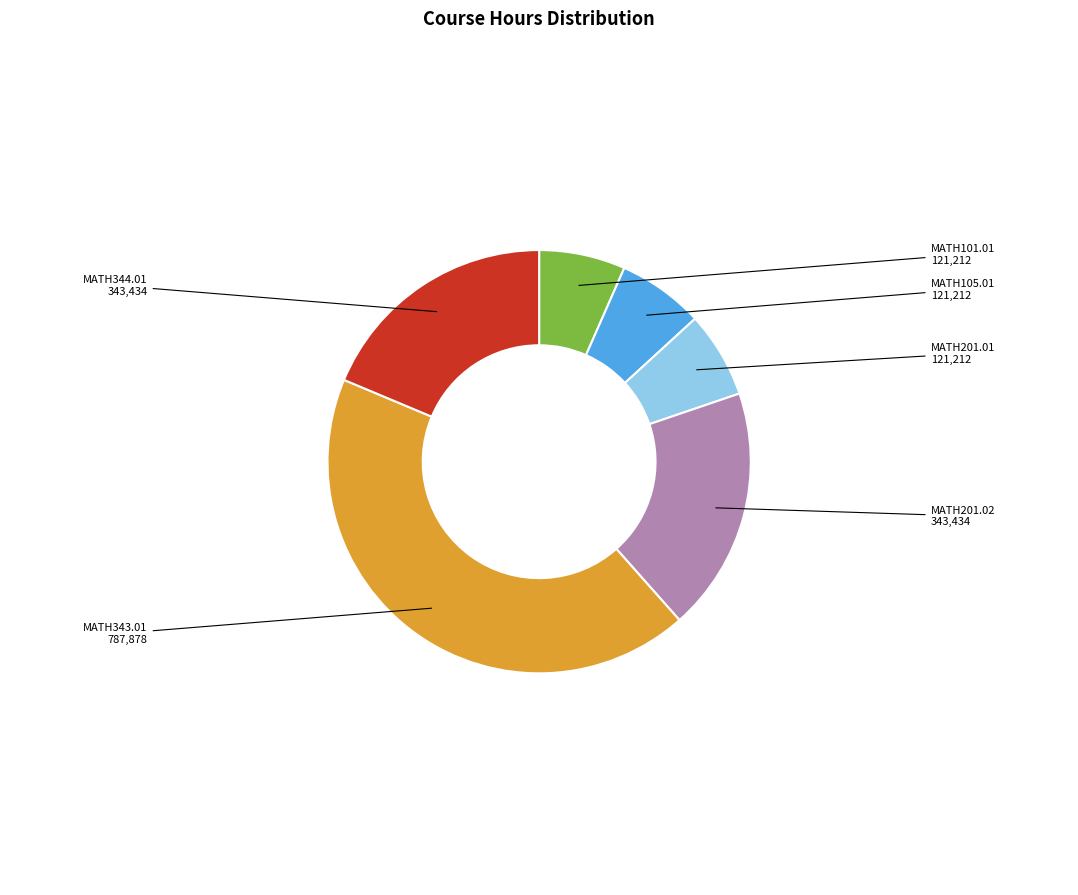

Is there a majority slice in this chart?

No